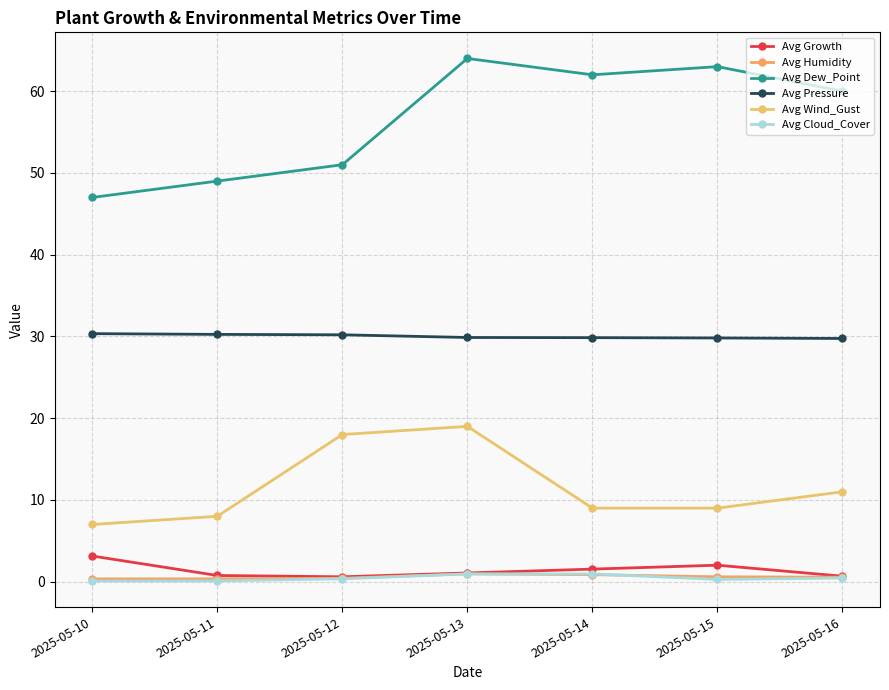

Which series has the largest total across all categories?

Avg Dew_Point